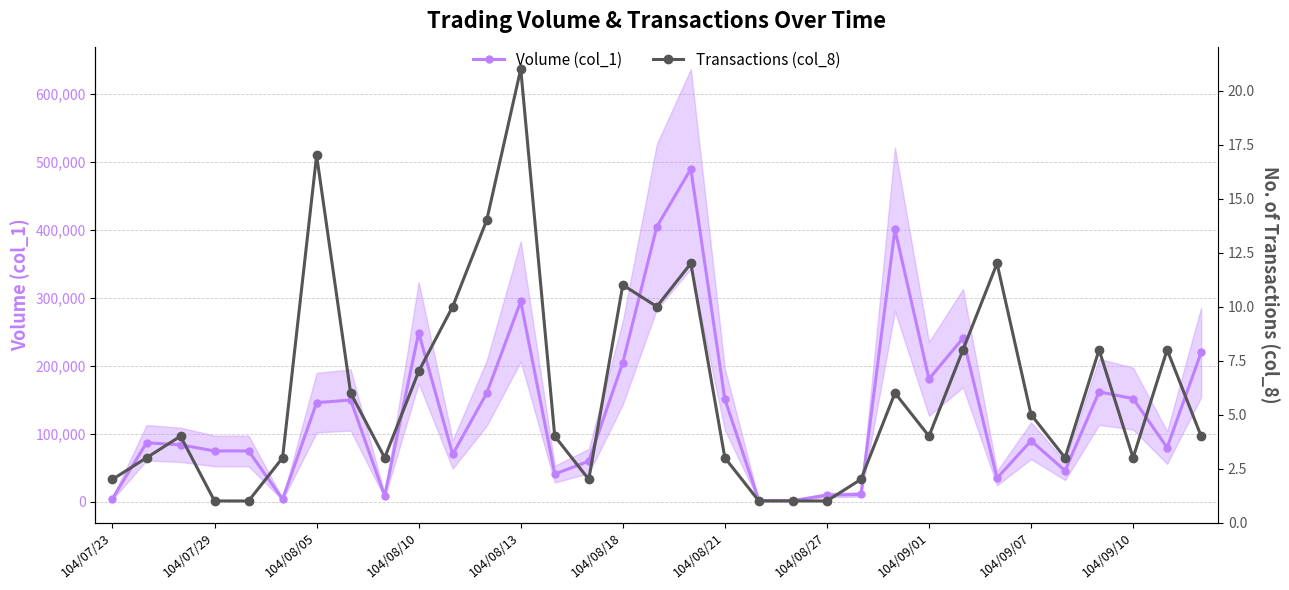

True or false: Volume (col_1) has more than 0 points higher than both neighbors.

True